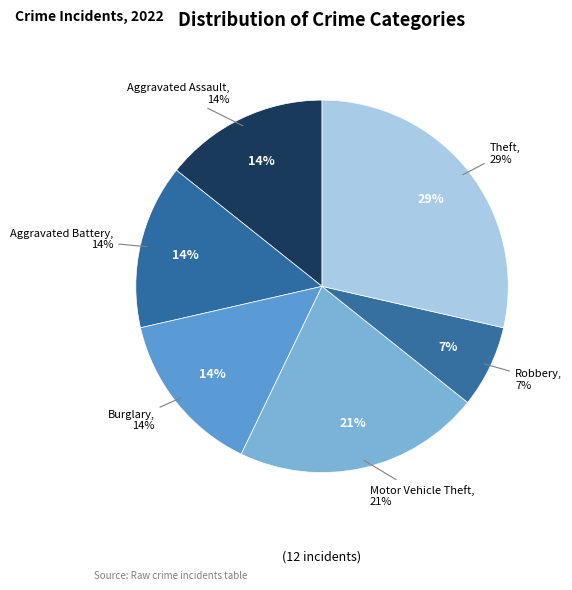

To the nearest percent, what percentage of the pie is Theft?

29%